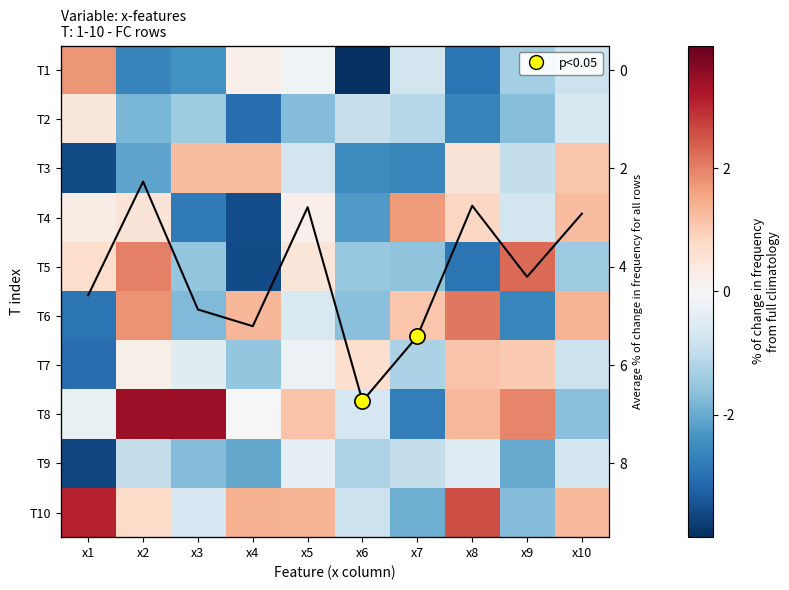

Which category has the highest value across all series?

x2